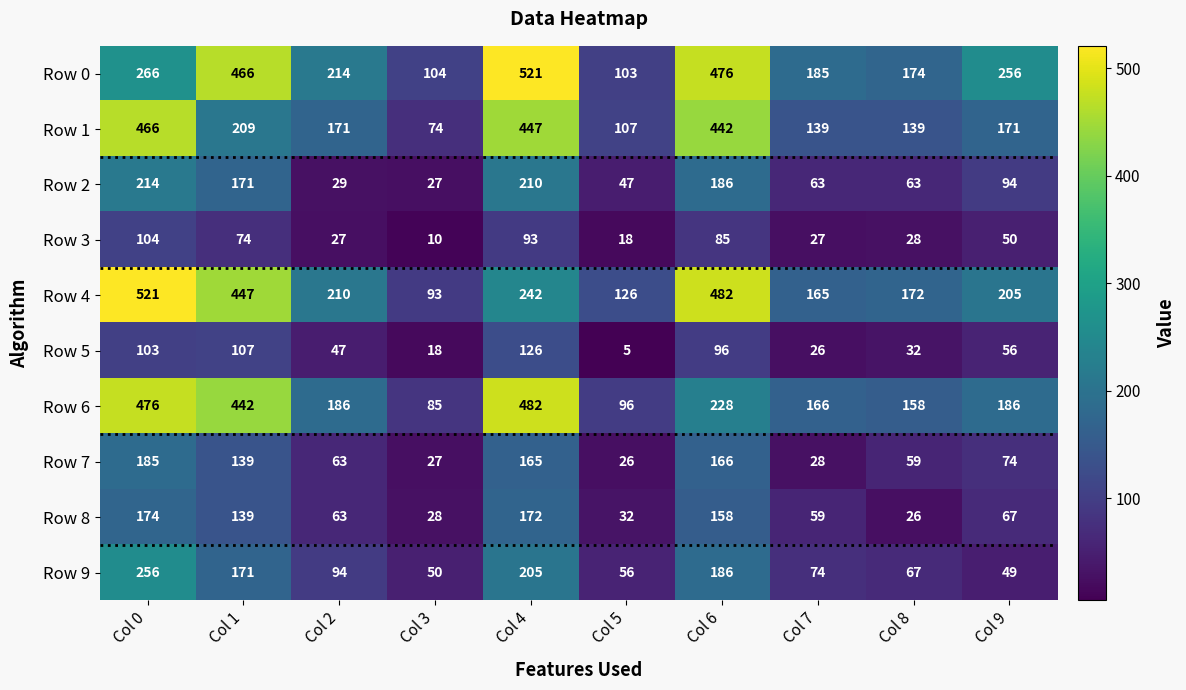

At which label is Row 0 closest to 312?

Col 0